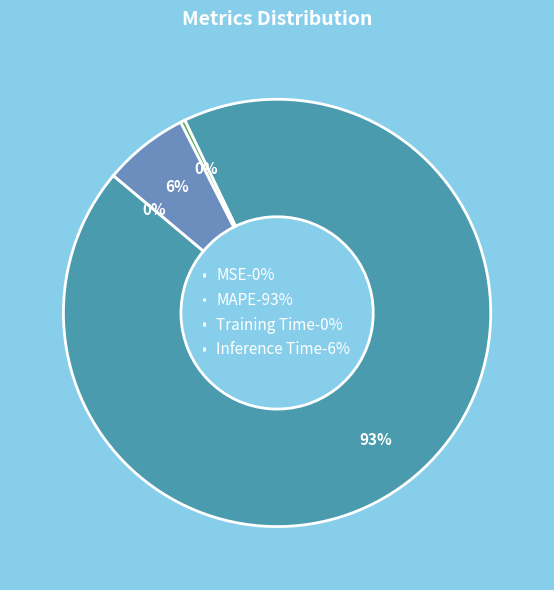

Do Inference Time-6% and MAPE-93% together represent more than half of the pie?

Yes